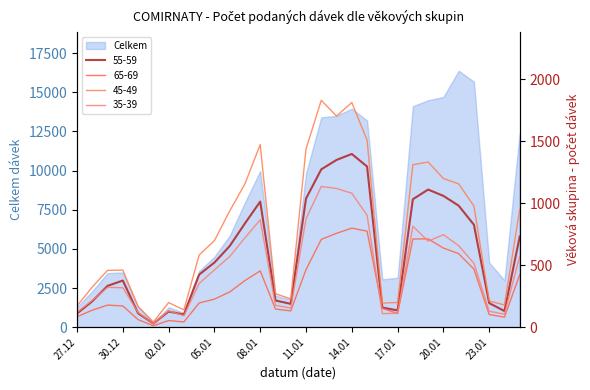

What is the sum of the 45-49 values at 03.01.2021 and 15.01.2021?

1648